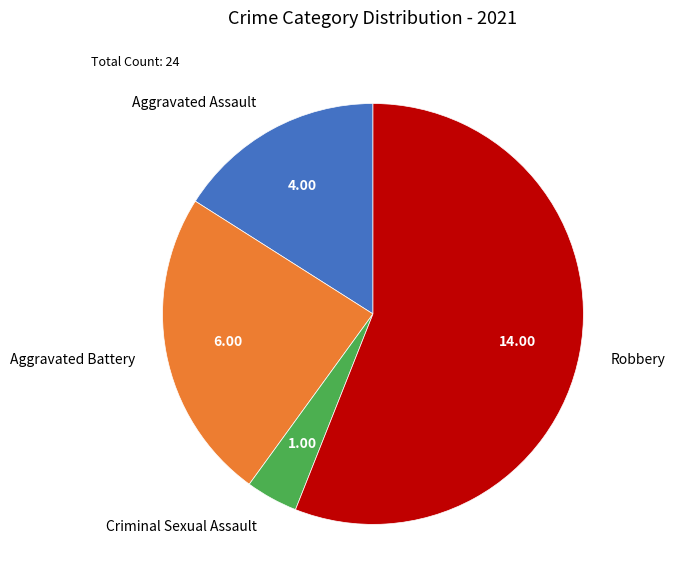

How many segments does this pie chart have?

4